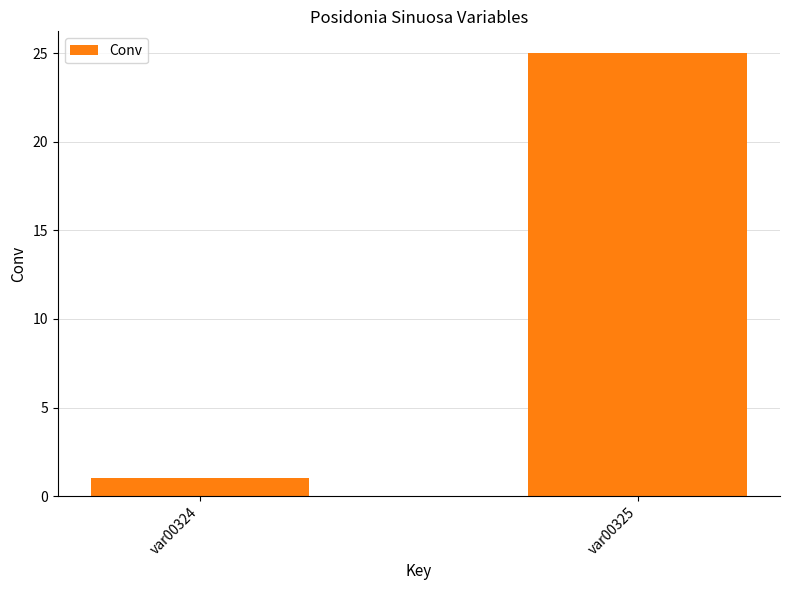

What is the sum of all values?

26